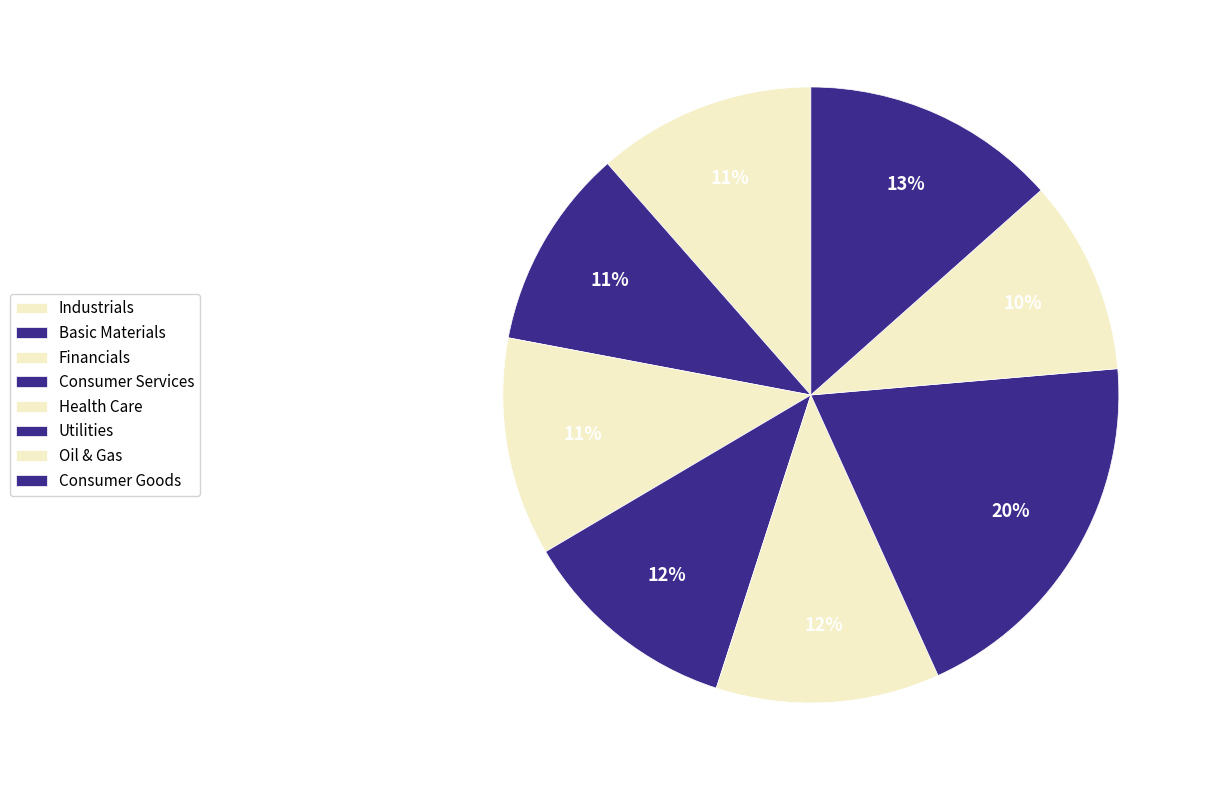

How many slices are in this pie chart?

8